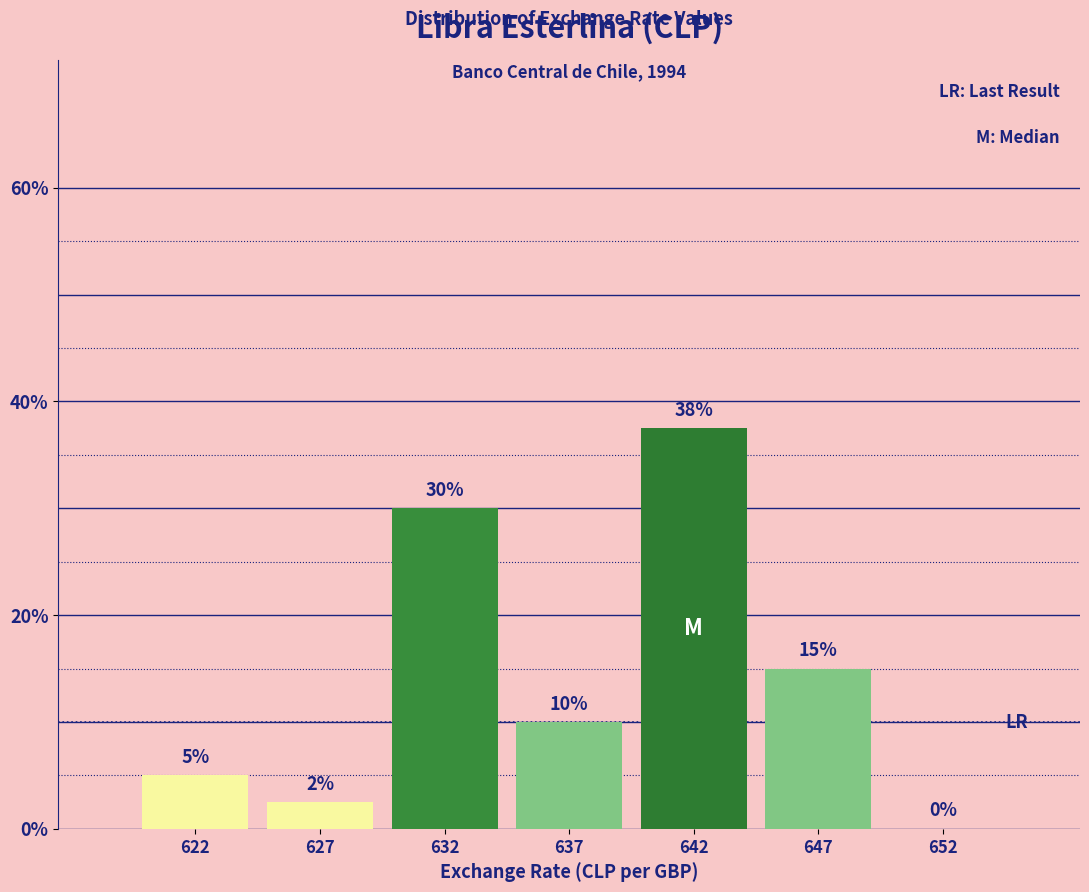

Is it true that the value at 647 is 15.0?

True